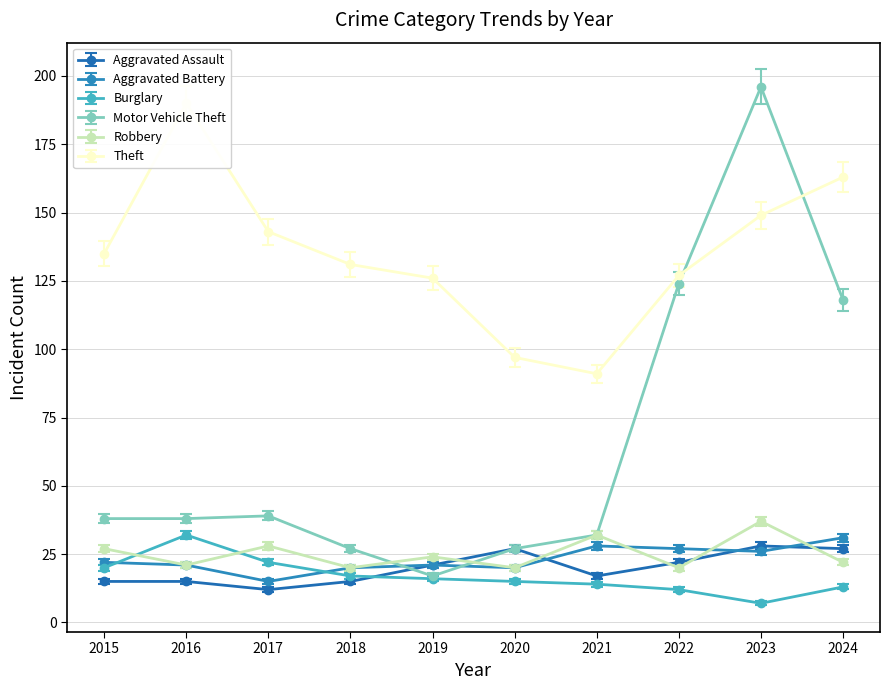

Read the Theft value at 2019.

126.0